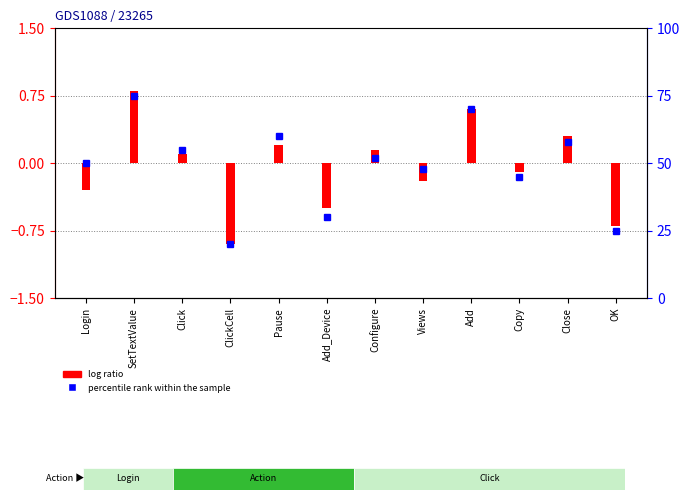

What are all the series names shown in the legend?

log ratio, percentile rank within the sample